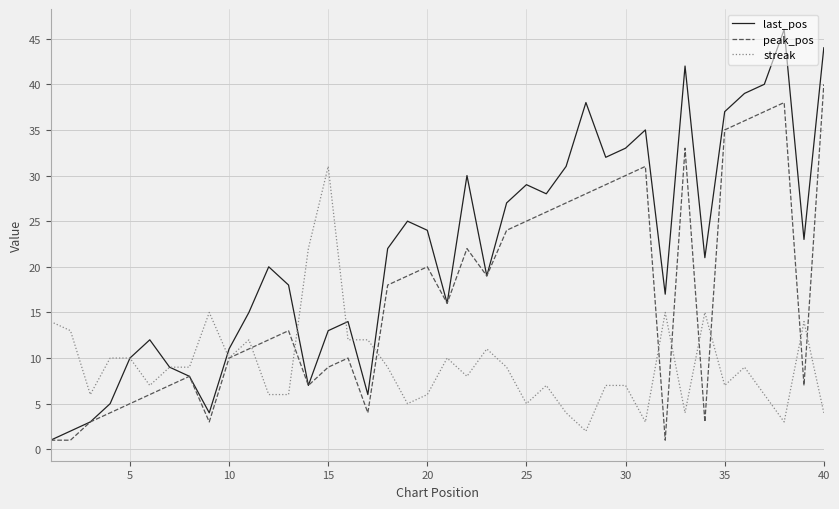

Which series has the largest total across all categories?

last_pos